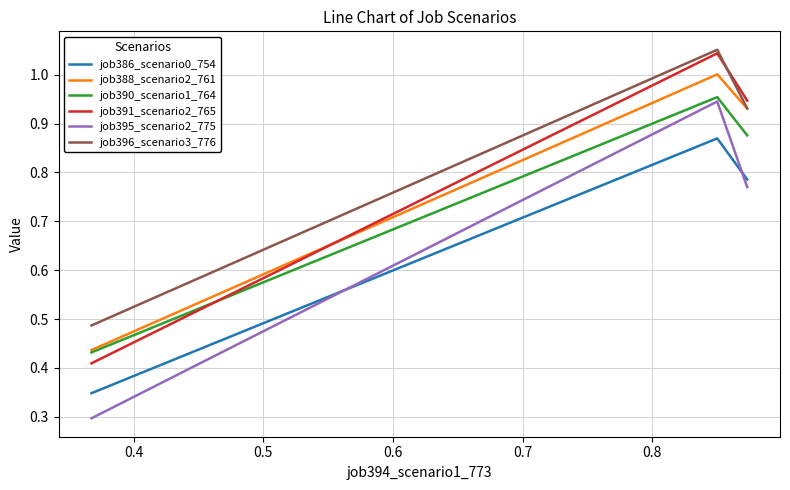

Which series has the largest range (max minus min)?

job395_scenario2_775